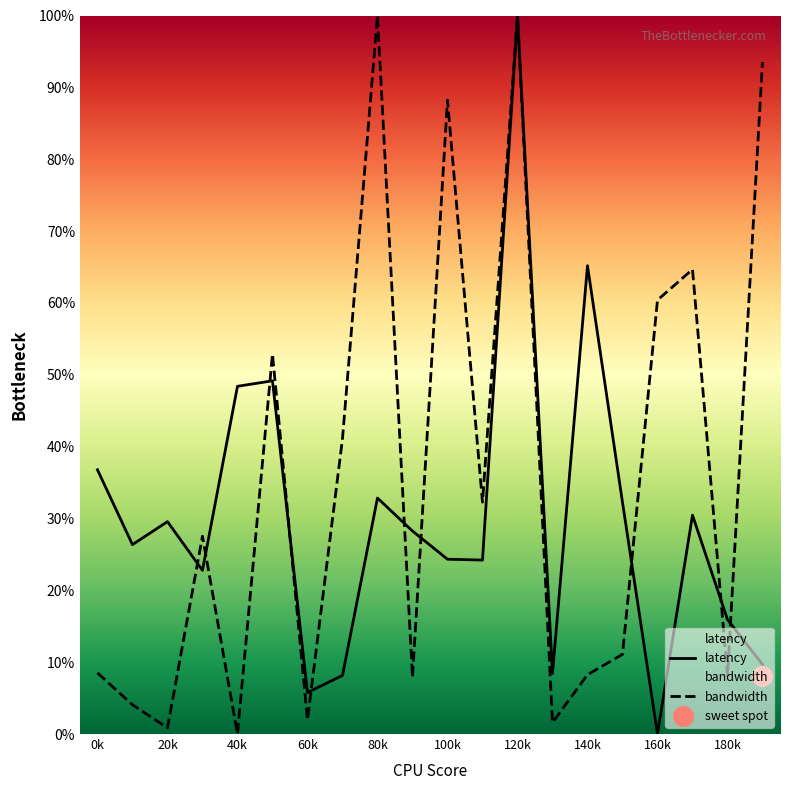

Which series contains the highest Y value?

latency